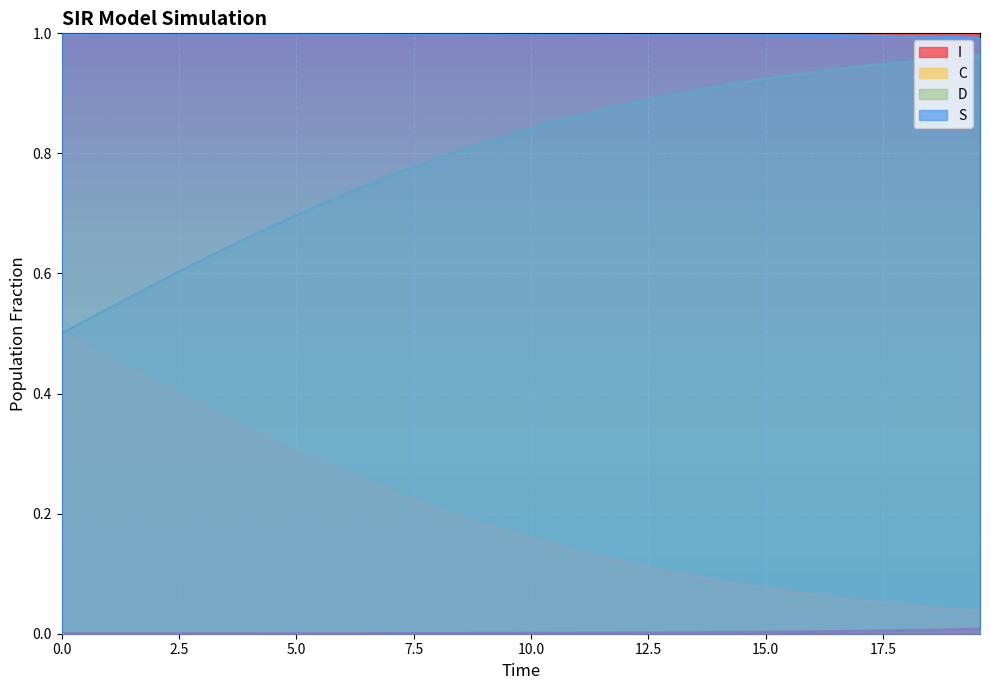

Which series has the largest total across all categories?

S